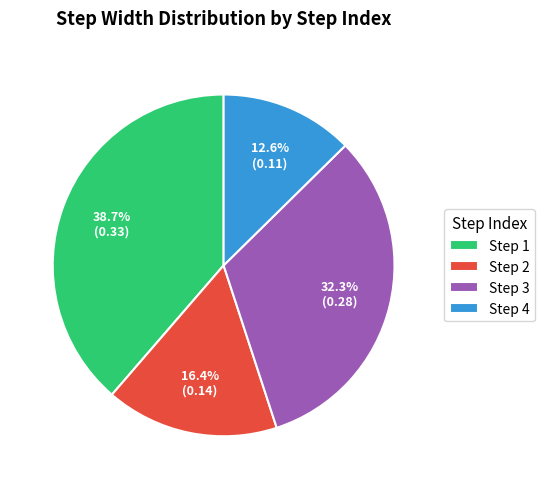

Which has a higher value, Step 2 or Step 1?

Step 1